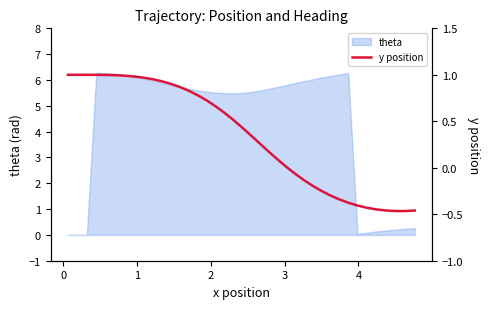

What is the highest value of the theta series?

6.3